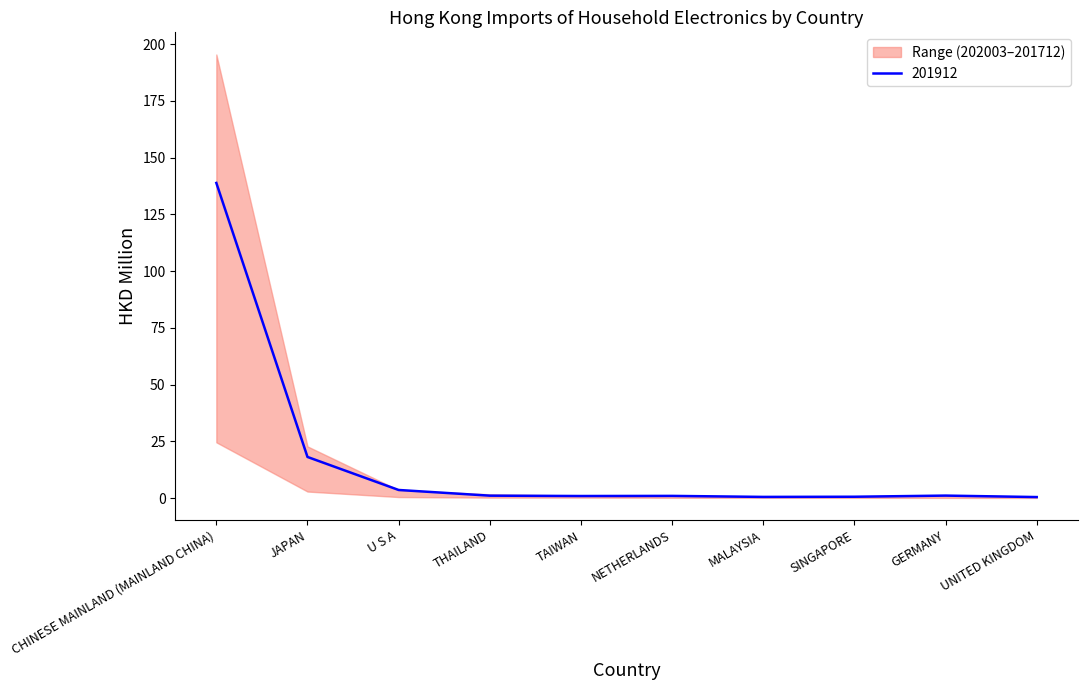

True or false: 202003 has a value of 0.2 at SINGAPORE.

False